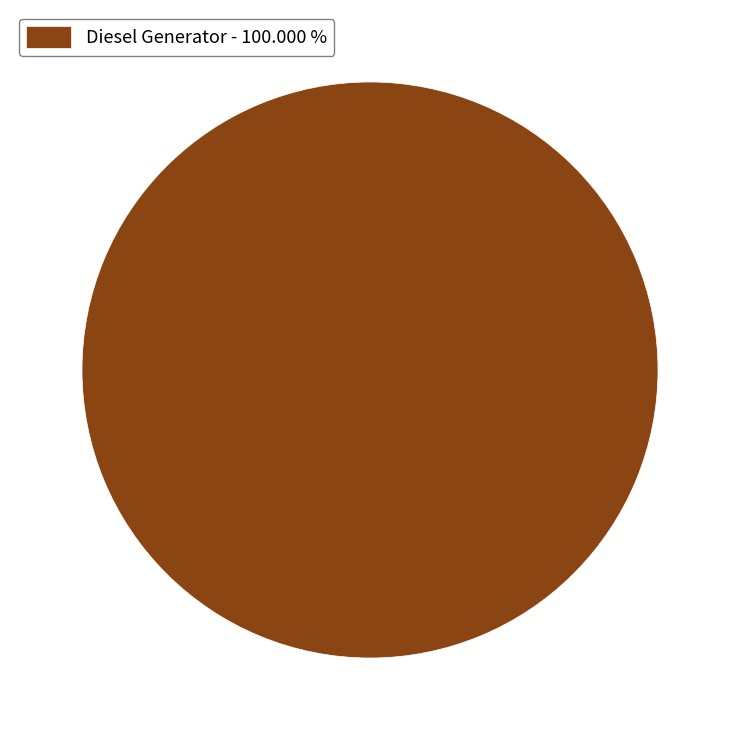

What is the majority slice?

Diesel Generator - 100.000 %